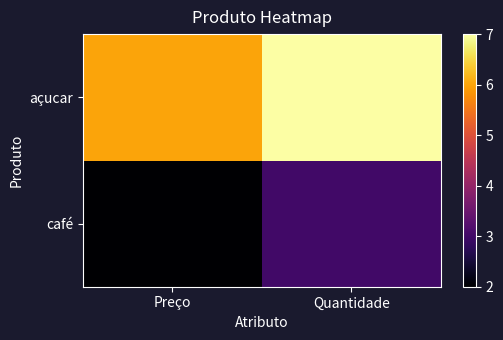

What is the maximum value shown in the chart?

7